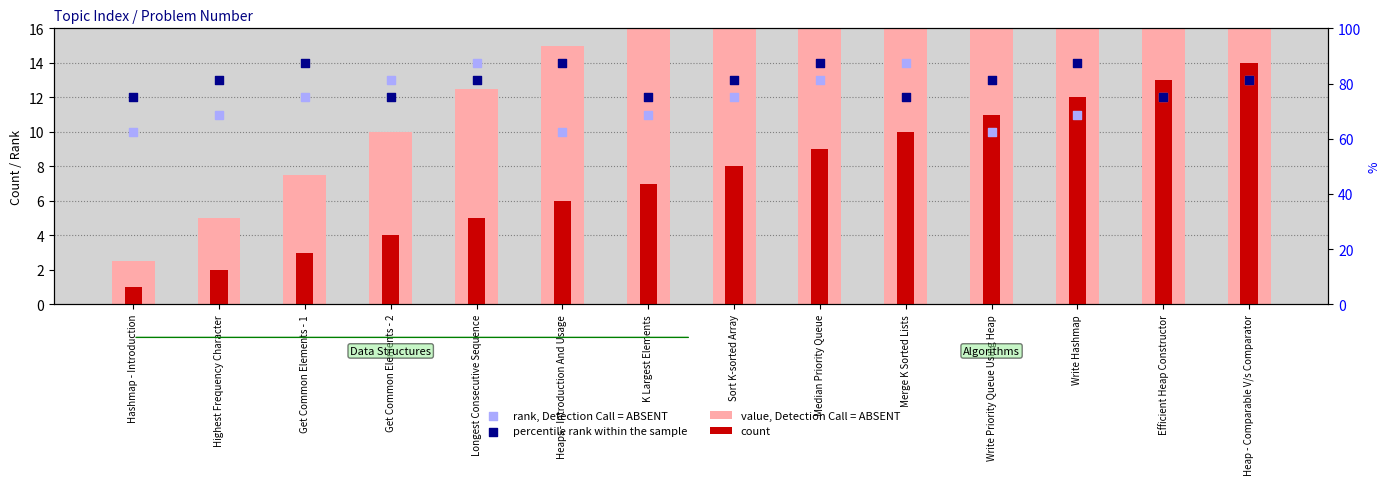

Is the value of count at Heap - Comparable V/s Comparator greater than the value of rank, Detection Call = ABSENT at Write Priority Queue Using Heap?

Yes